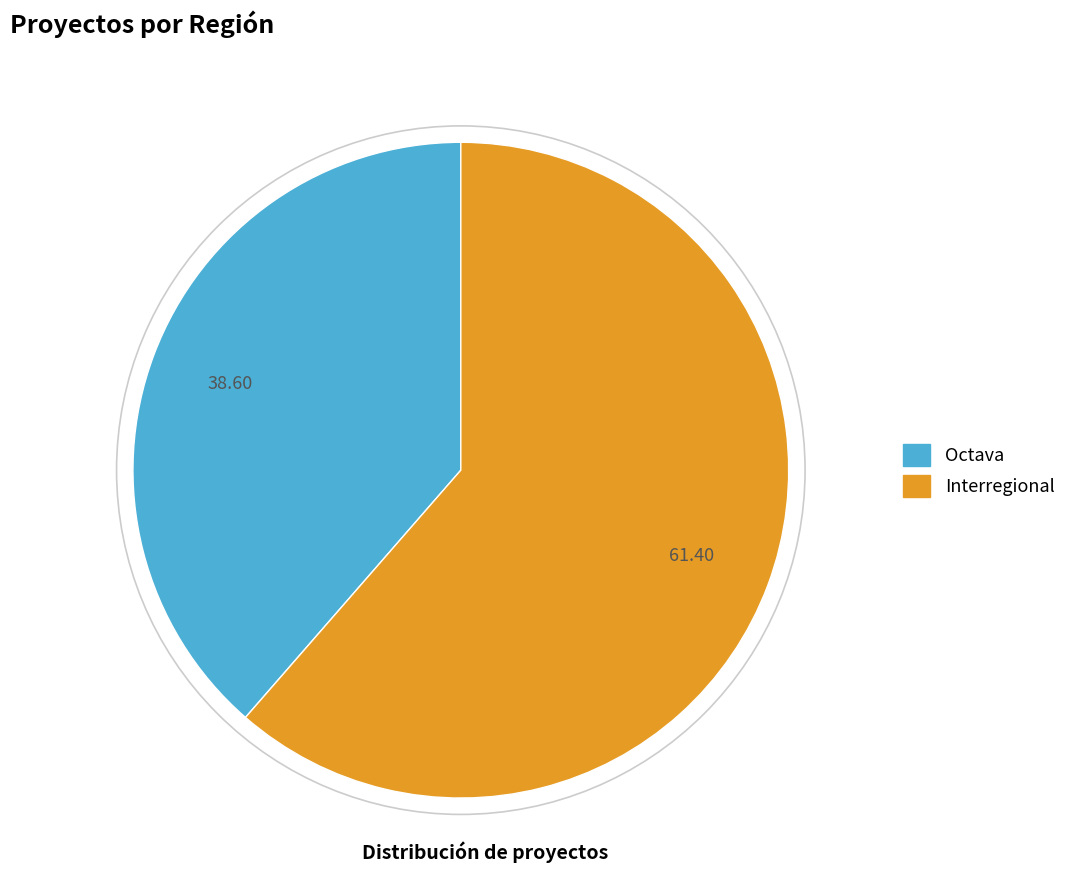

True or false: Interregional accounts for 61% of the total.

True